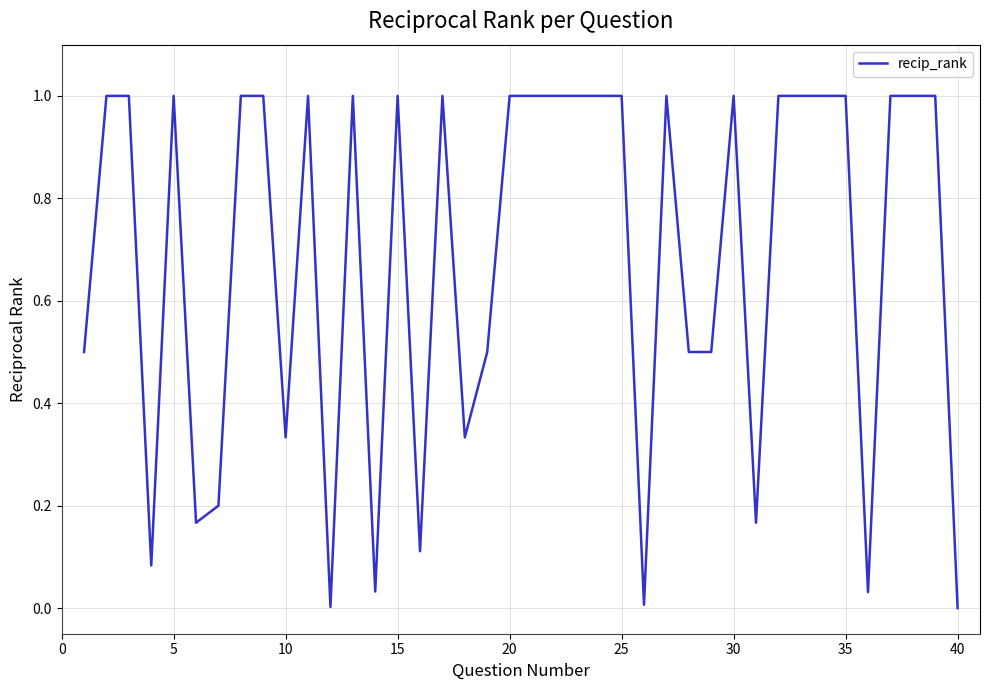

What is the greatest value displayed?

1.0